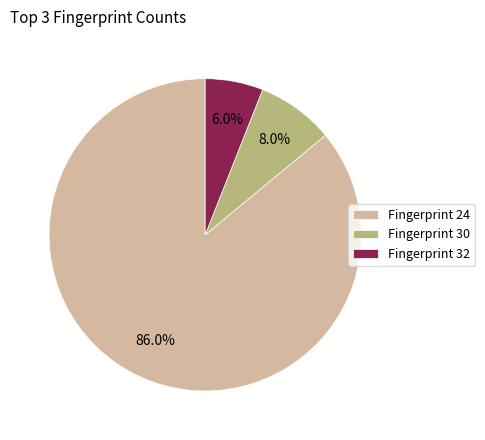

Count the number of slices in the pie.

3